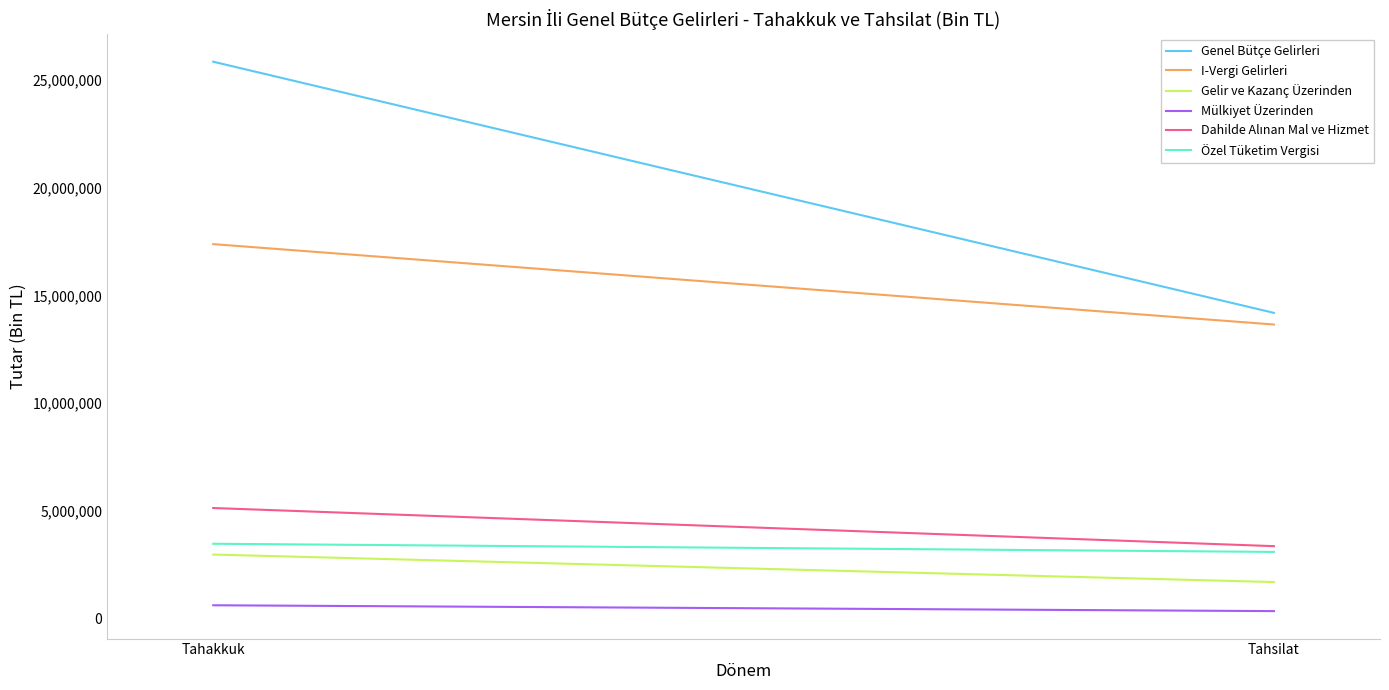

What is the label of the 2nd point from the right?

Tahakkuk